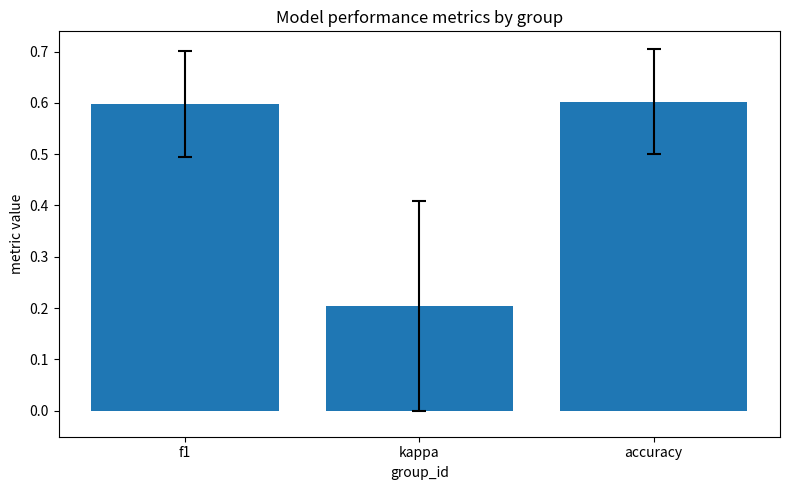

What is the average value?

0.5